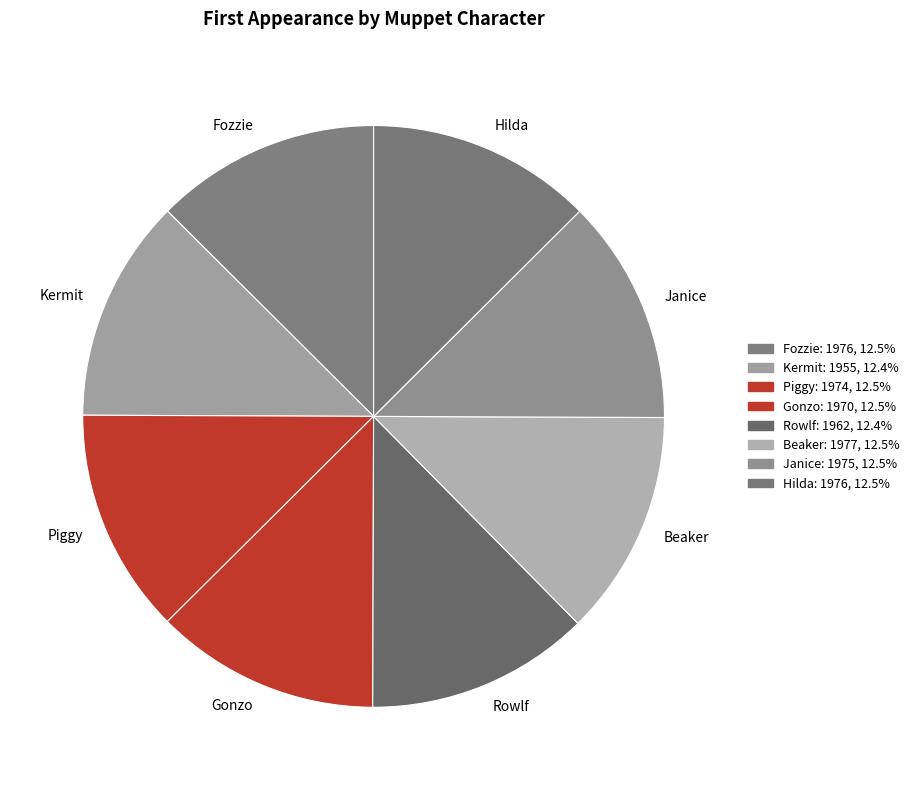

How many segments does this pie chart have?

8